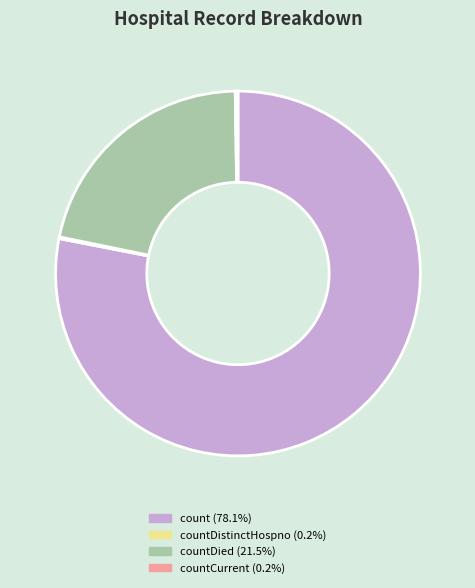

Does count (78.1%) represent more than half of the total?

Yes